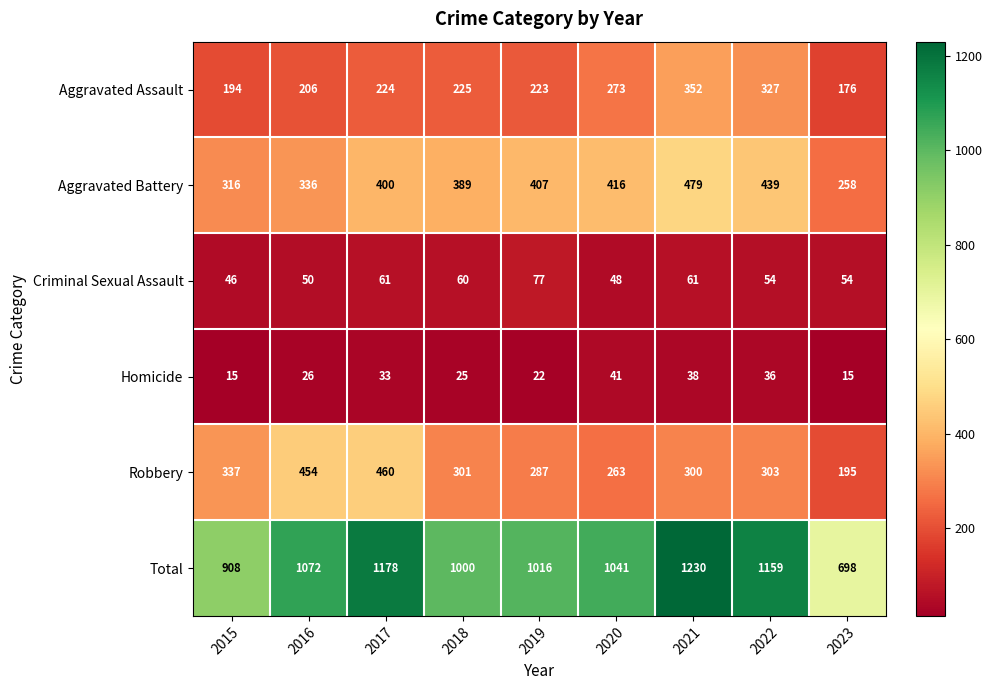

What is the greatest value displayed?

1230